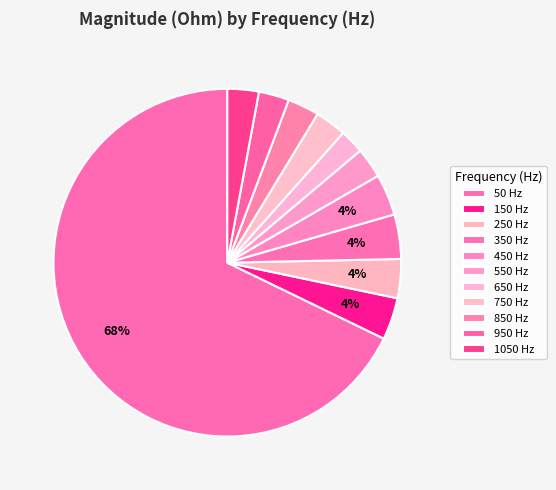

Rank the categories by value from highest to lowest.

50, 350, 150, 450, 250, 850, 750, 1050, 950, 550, 650